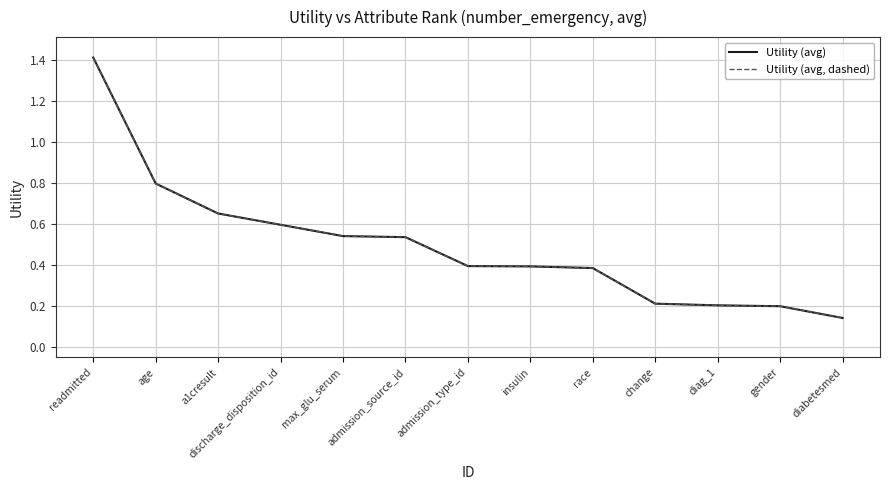

List the series in order of their peak value, highest first.

Utility (avg), Utility (avg, dashed)